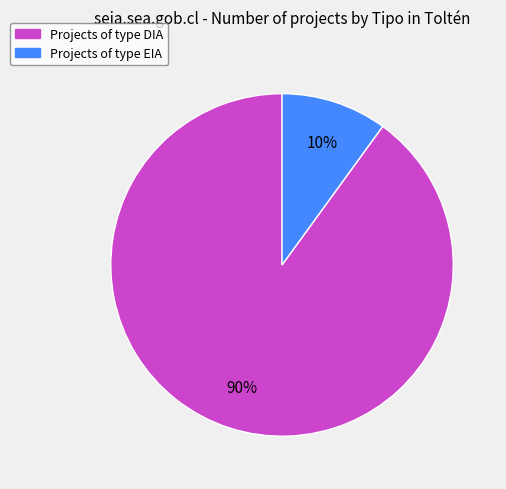

To the nearest percent, what is the average slice percentage?

50%